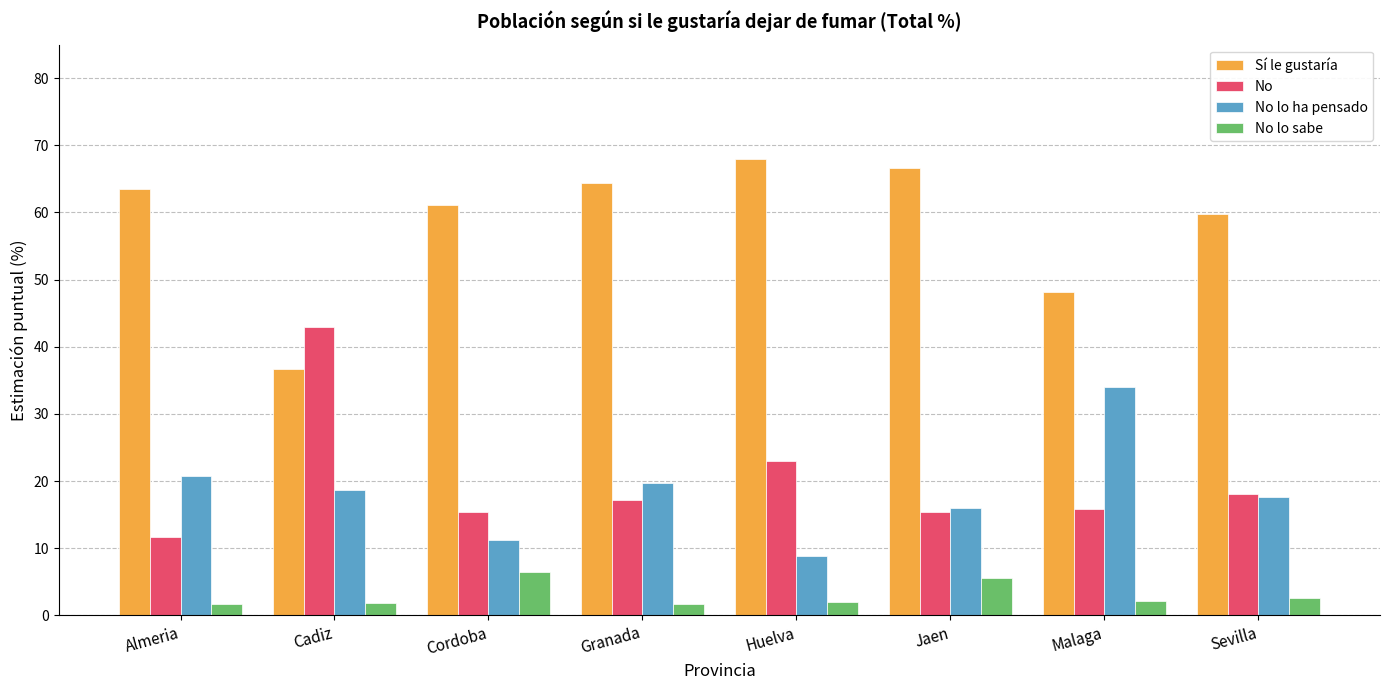

Where is No nearest to the value 27?

Huelva